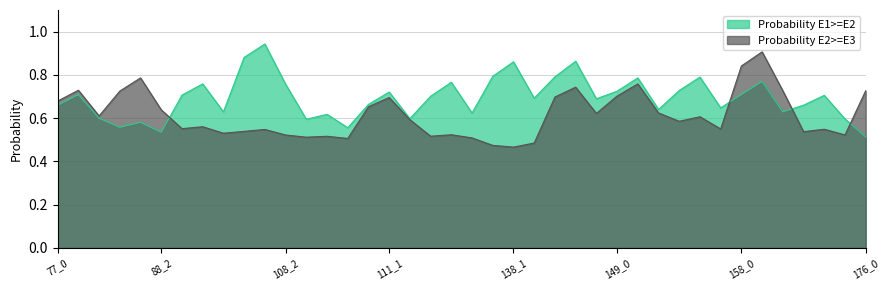

What is the difference between the second highest and minimum values in the Probability E1>=E2 series?

0.4